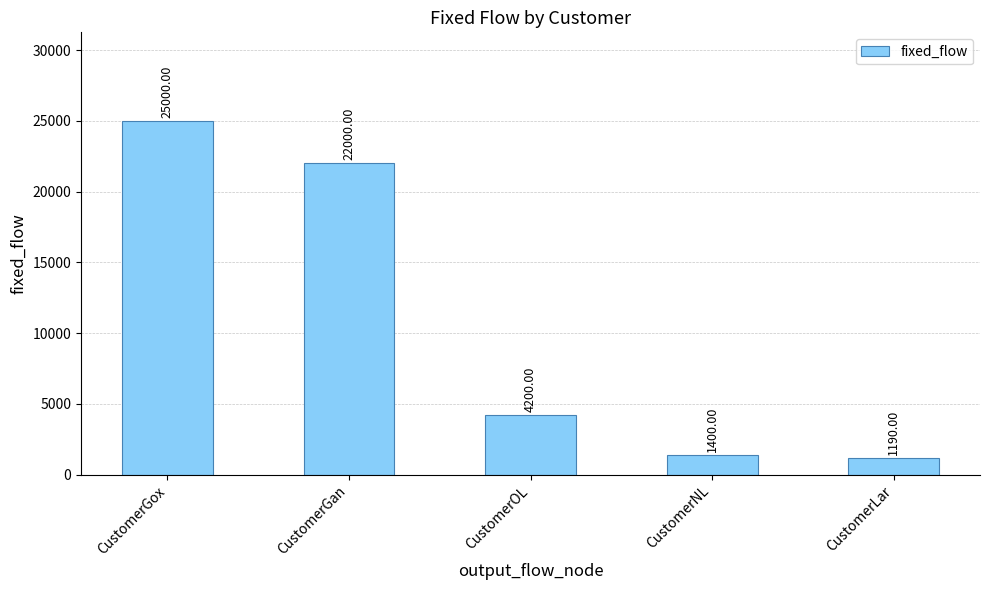

What is the ratio of the value at CustomerOL to the value at CustomerLar?

3.5